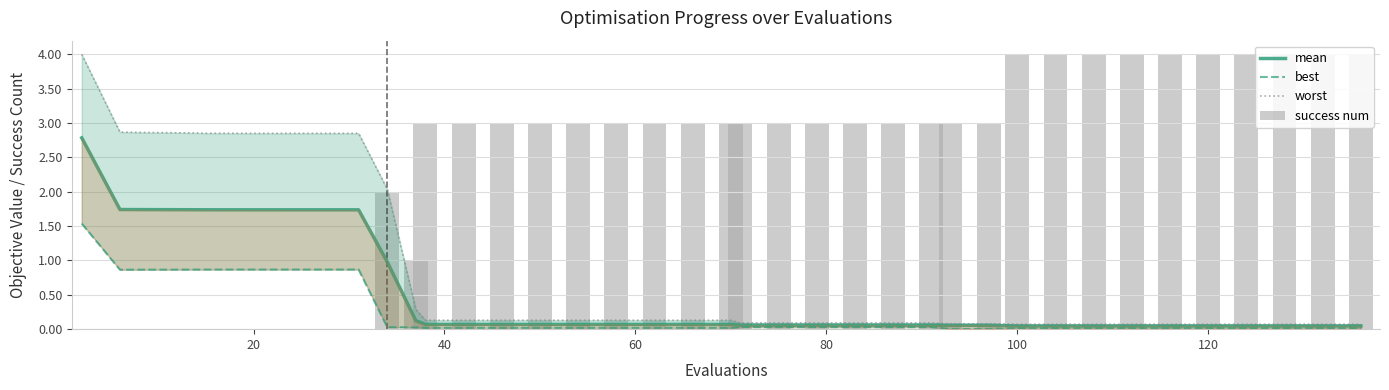

True or false: best has a value of 0.0 at 100.

False